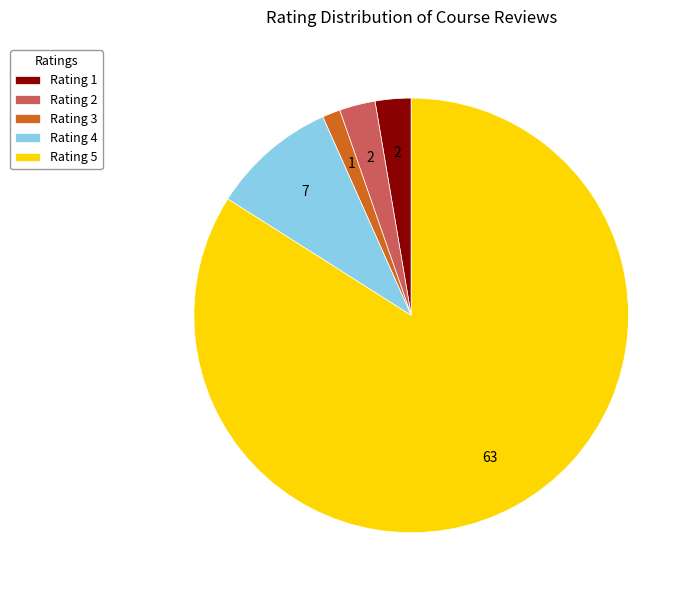

Combined, do Rating 4 and Rating 1 account for over 50%?

No